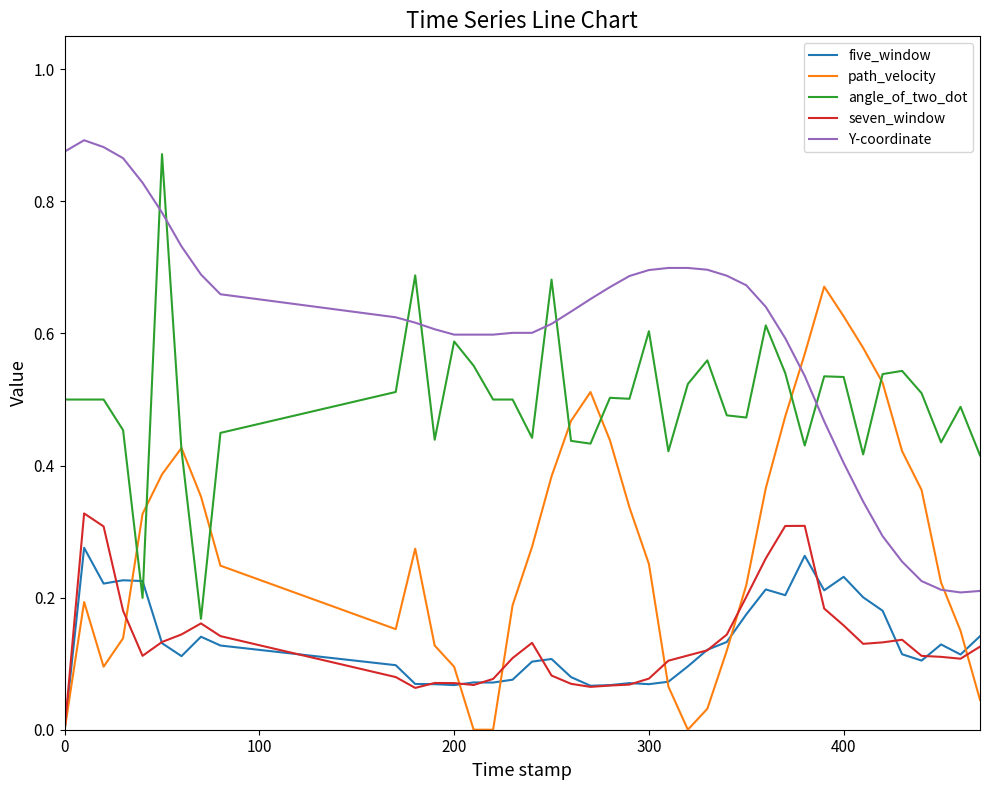

True or false: Y-coordinate and seven_window intersect in this chart.

False